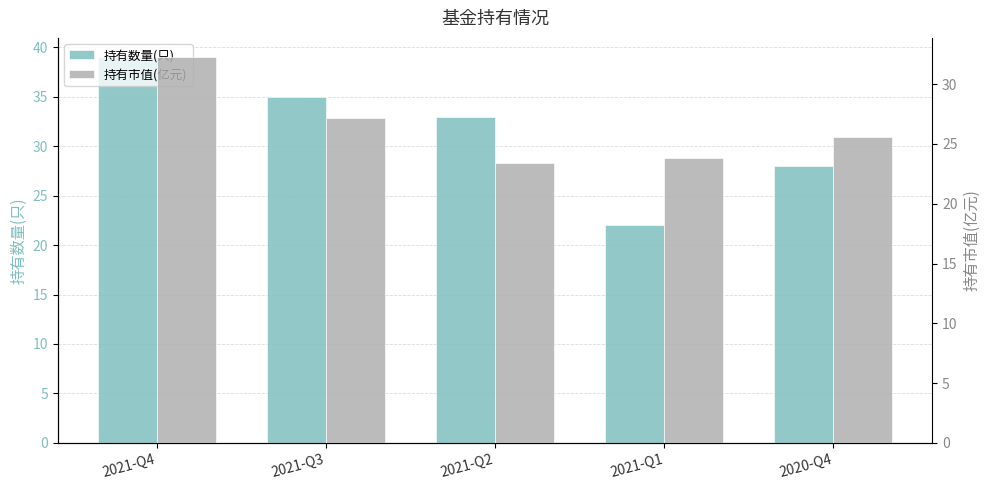

Rank the series at 2021-Q1 from lowest to highest value.

持有数量(只), 持有市值(亿元)